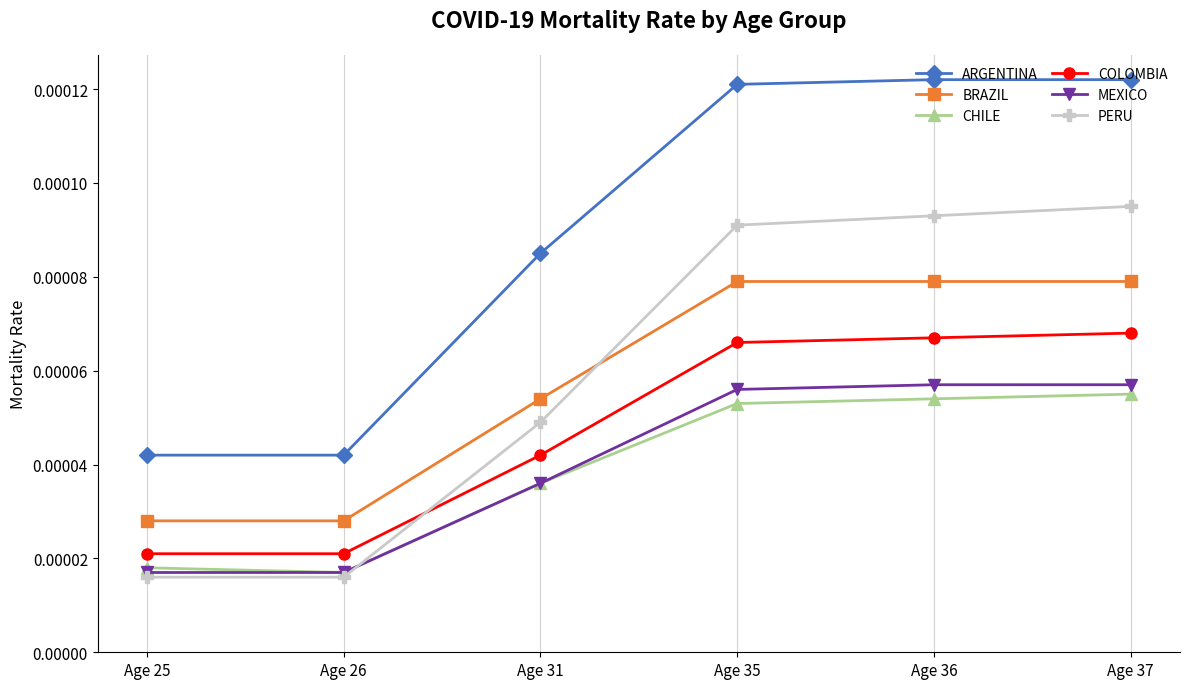

True or false: MEXICO and BRAZIL intersect in this chart.

False